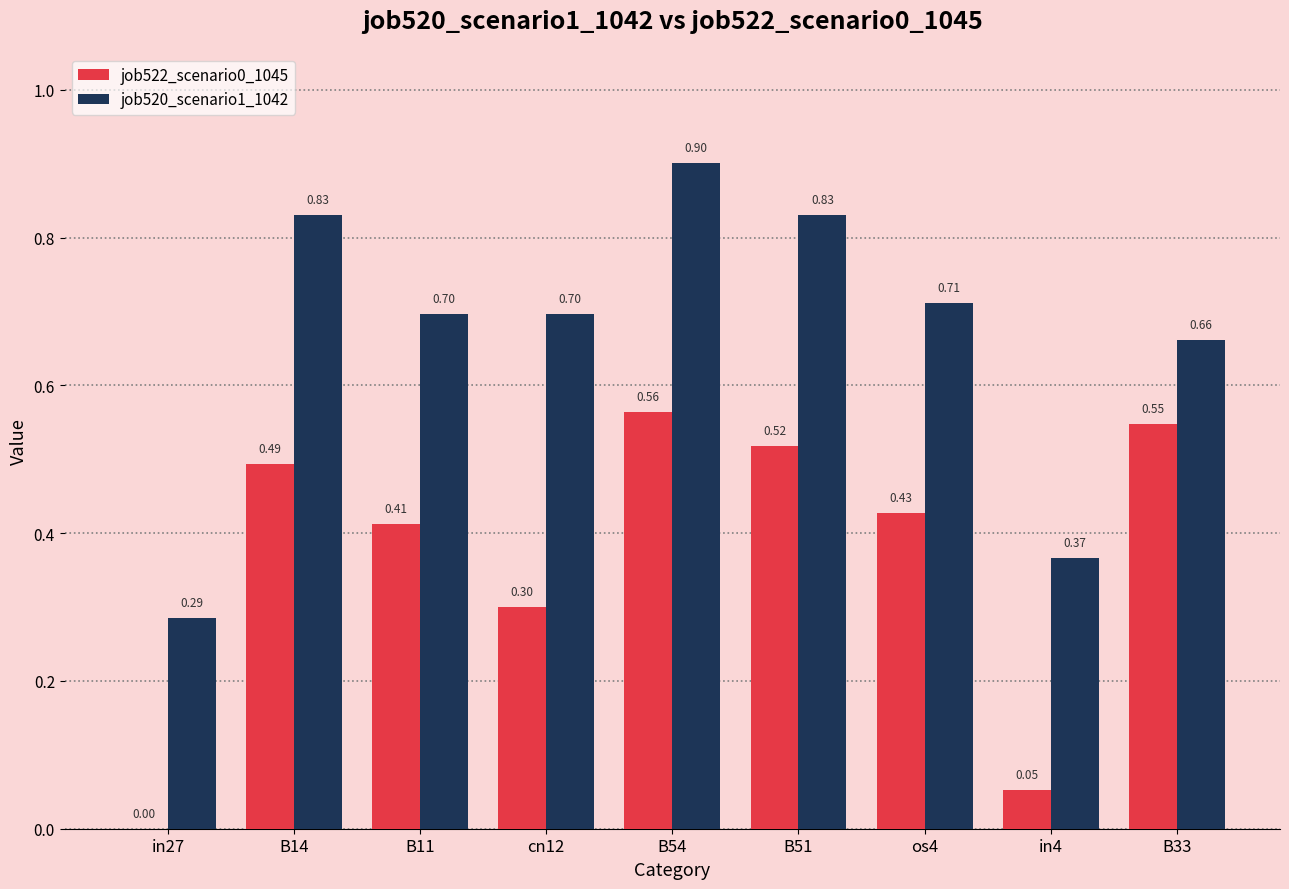

Is the value of job522_scenario0_1045 at B33 greater than the value of job520_scenario1_1042 at cn12?

No